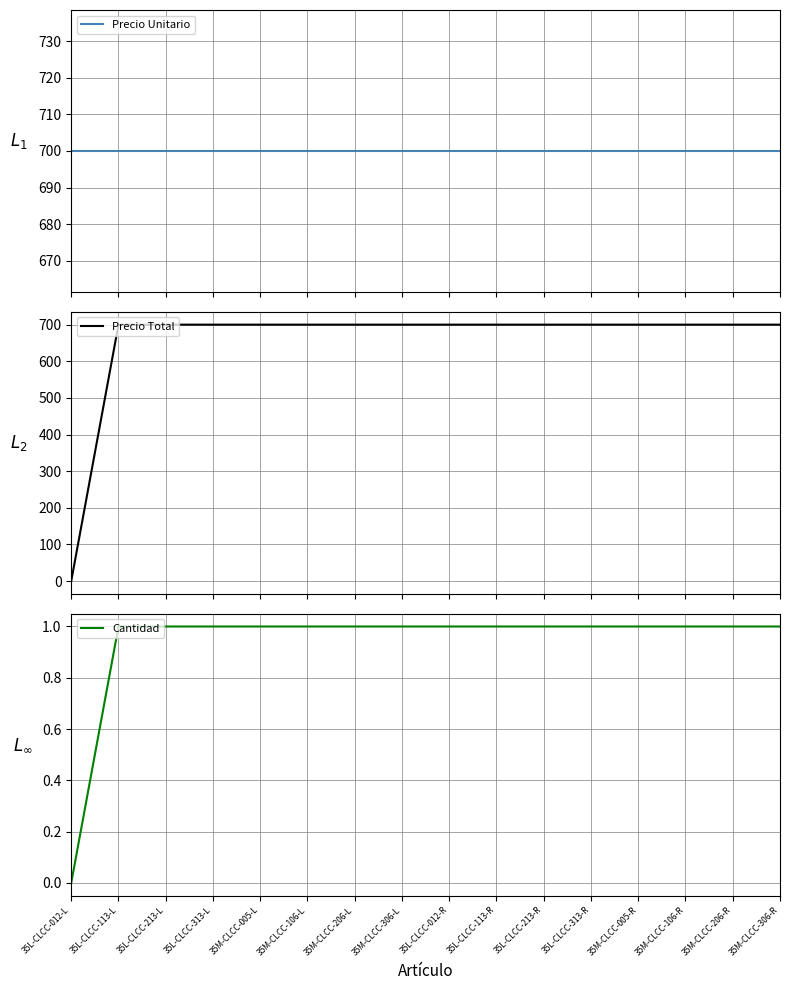

True or false: Cantidad and Precio Total cross at least once.

False